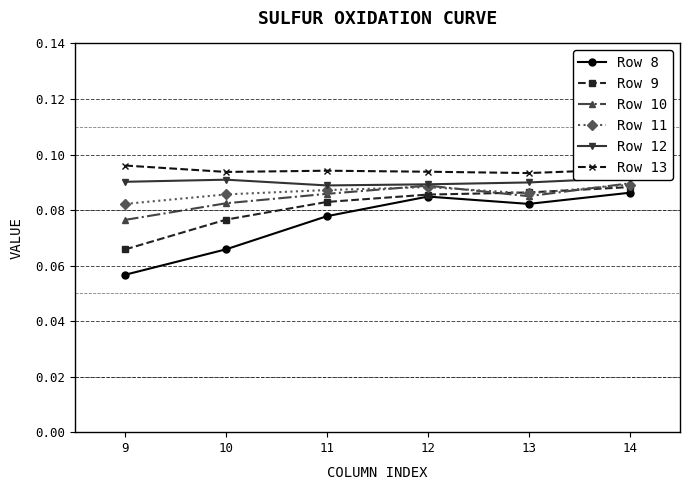

True or false: Row 9 and Row 8 intersect in this chart.

False